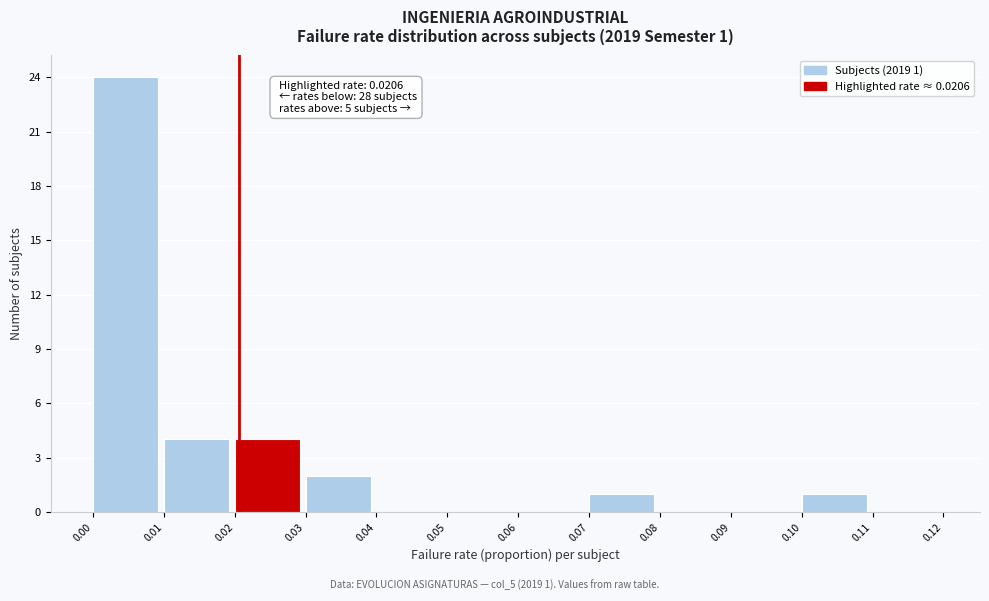

Which range on the x-axis has the tallest bar?

0.00 to 0.01